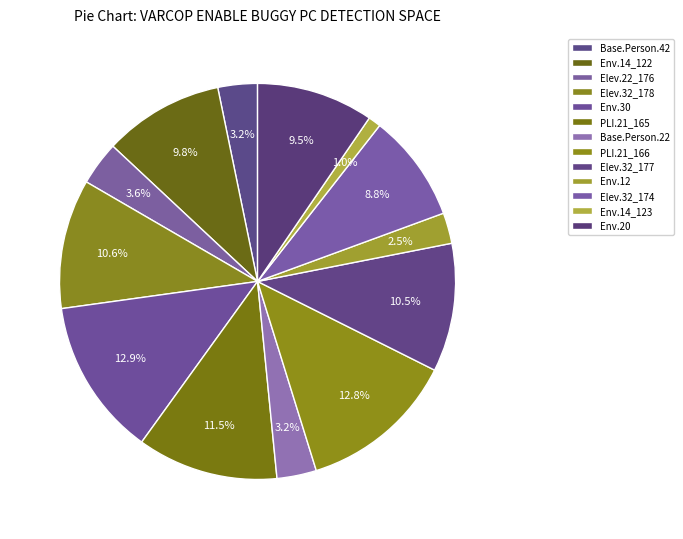

Count the number of slices in the pie.

13